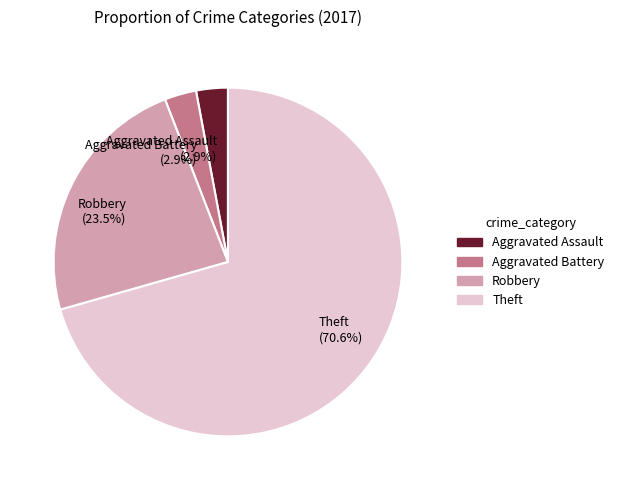

Which has a higher value, Aggravated Assault or Theft?

Theft